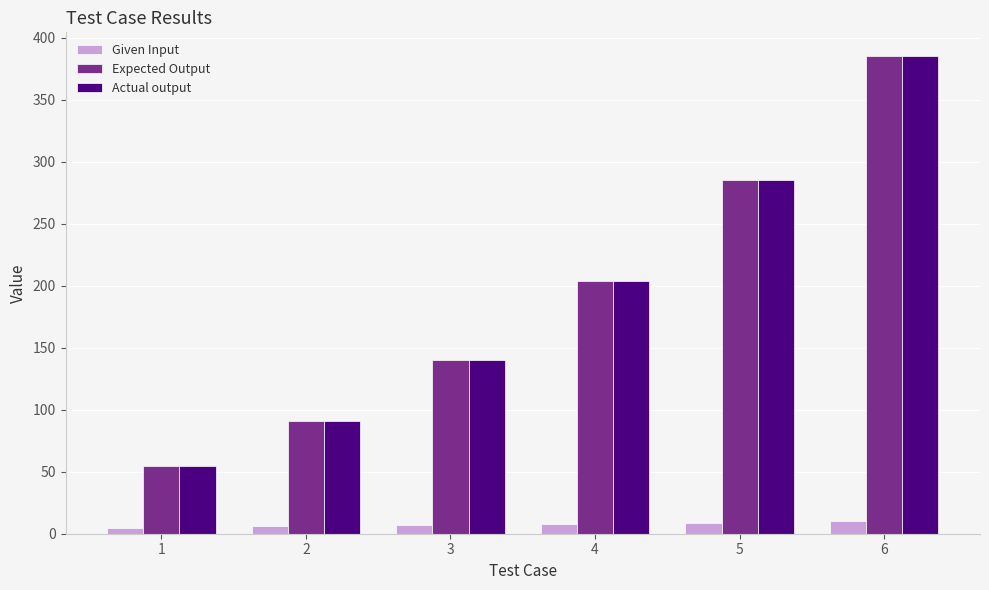

What is the maximum value shown in the chart?

385